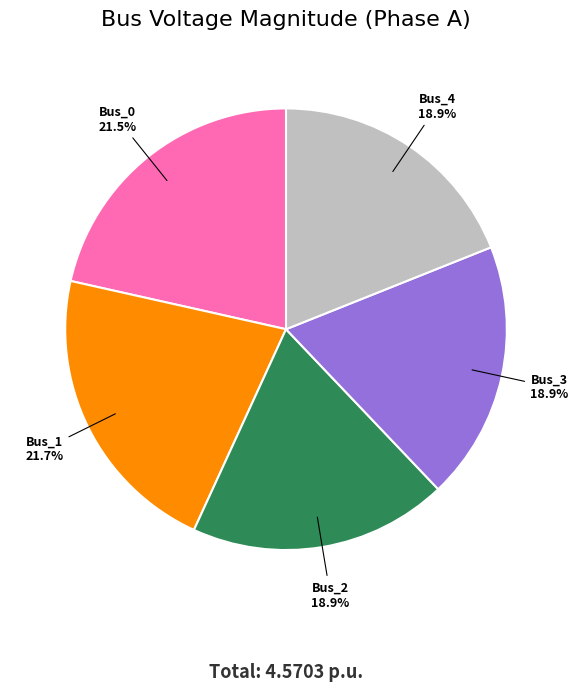

What percentage is NOT represented by Bus_3?

81.1%